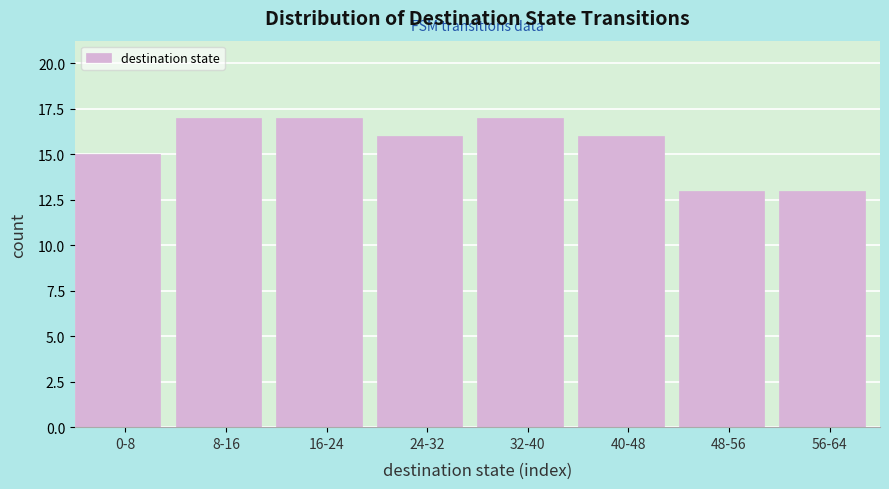

Reading left to right, transcribe all the data shown in this chart.

15	17	17	16	17	16	13	13